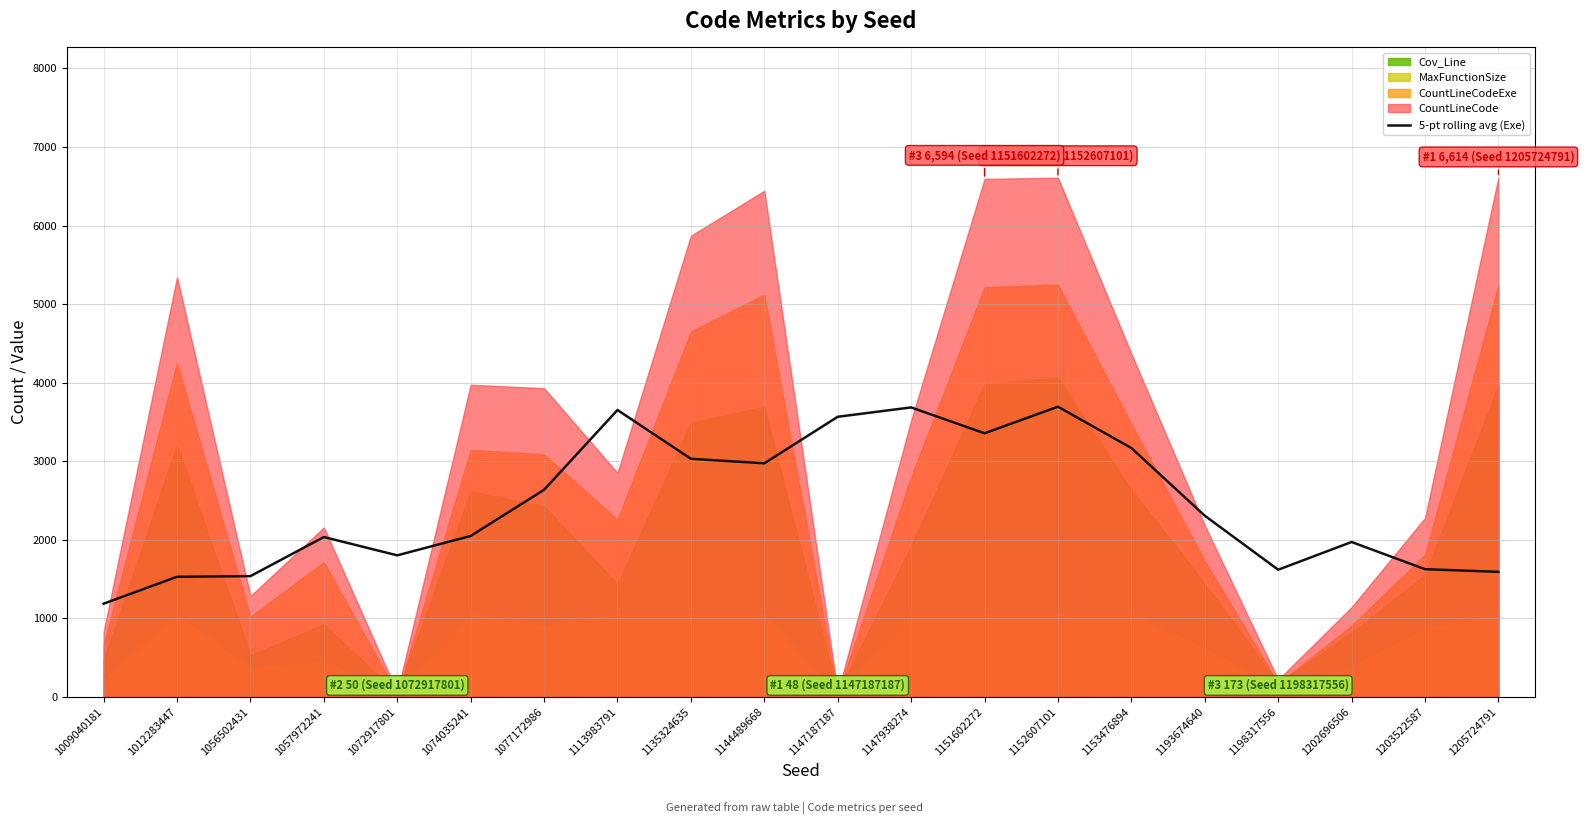

Count the number of values greater than 2305.

10